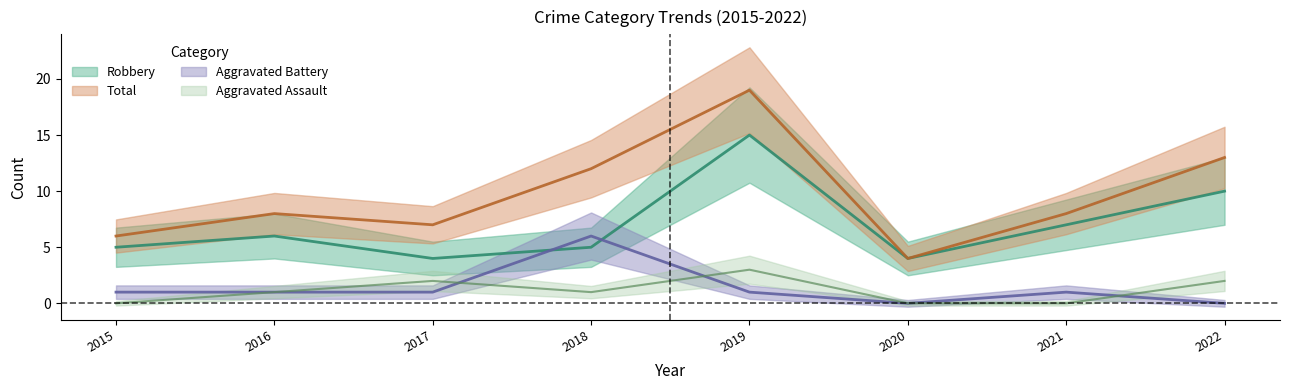

Between 2019 and 2022, which is larger?

2019